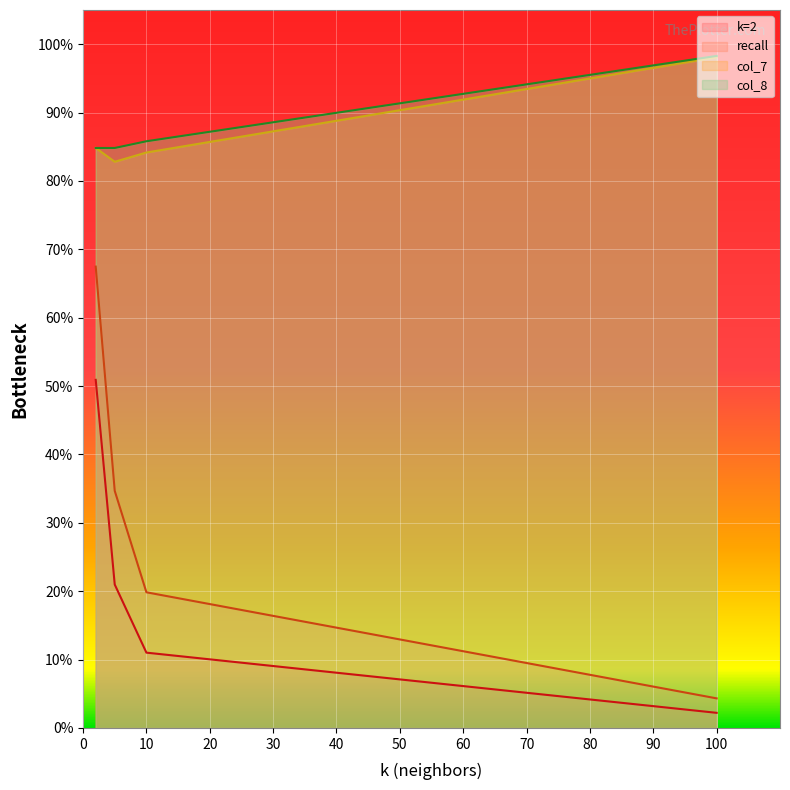

True or false: k=2 has more than 2 points higher than both neighbors.

False